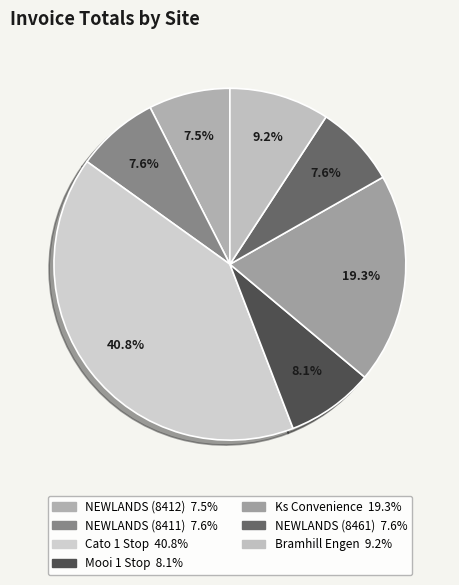

What is the largest slice in the pie chart?

Cato 1 Stop (8414)